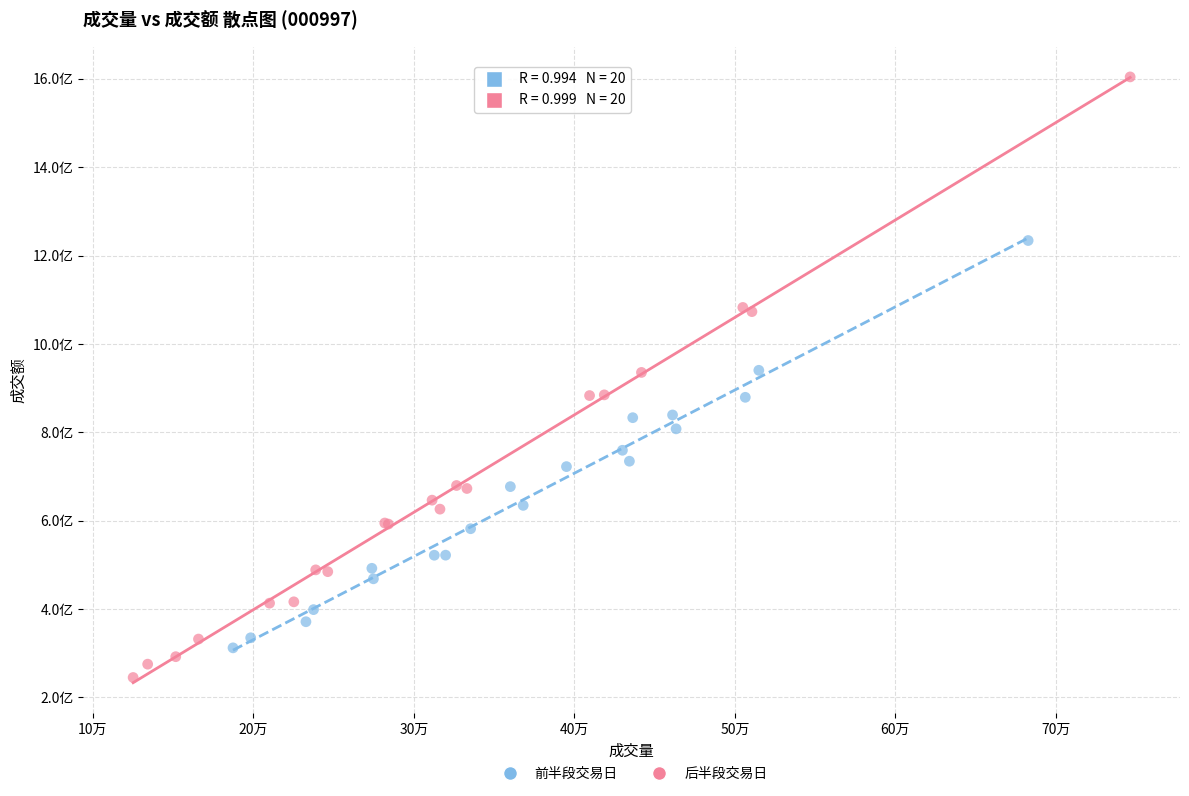

What are all the series names shown in the legend?

前半段交易日, 后半段交易日